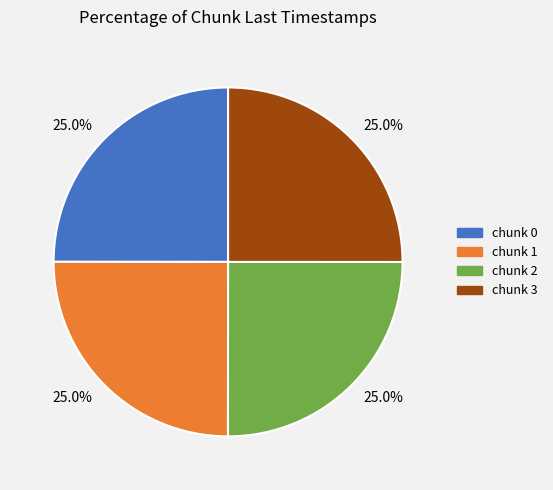

How many slices are in this pie chart?

4